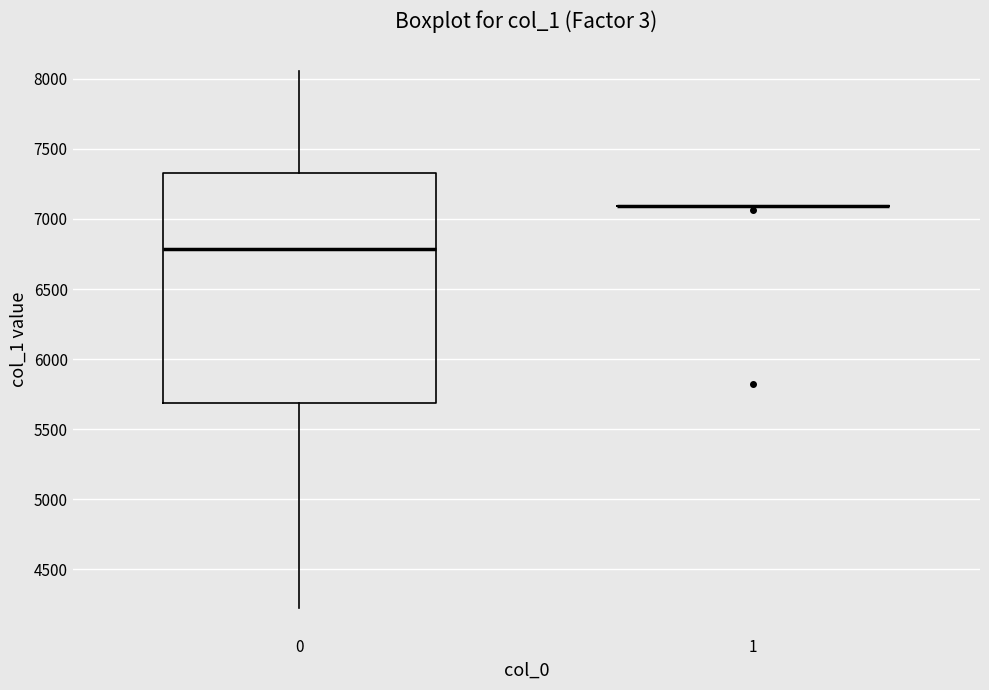

Reading left to right, read every box against the y-axis: the position of its median line, the range the box covers, and the ends of its whiskers. The values are not printed on the chart, so give them approximately, as read against the axis.

0: median 6800, box 5700 to 7350, whiskers 4250 to 8050
1: box collapsed to a line at 7100, whiskers 7100 to 7100